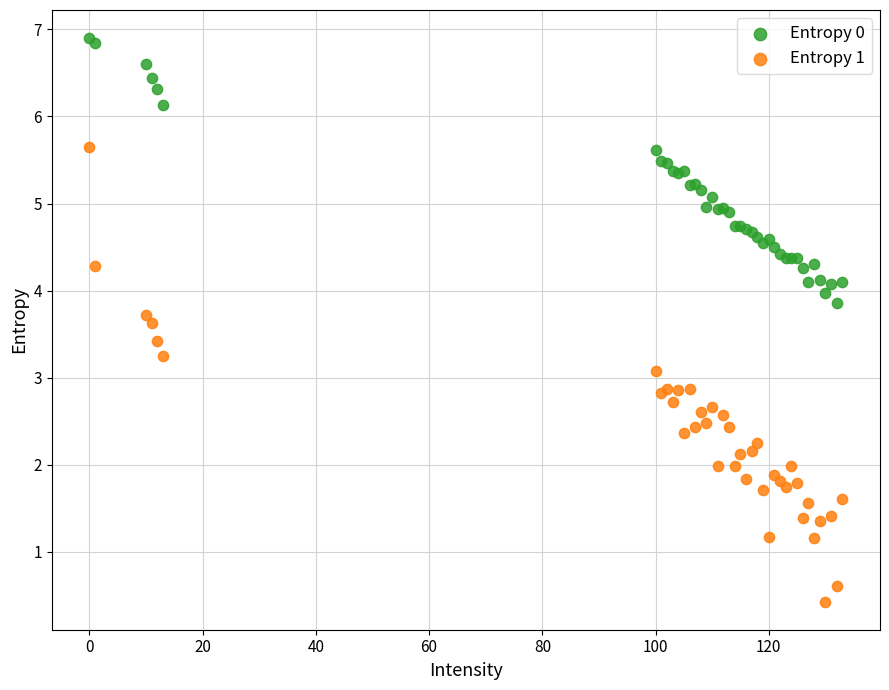

What are all the series names shown in the legend?

Entropy 0, Entropy 1